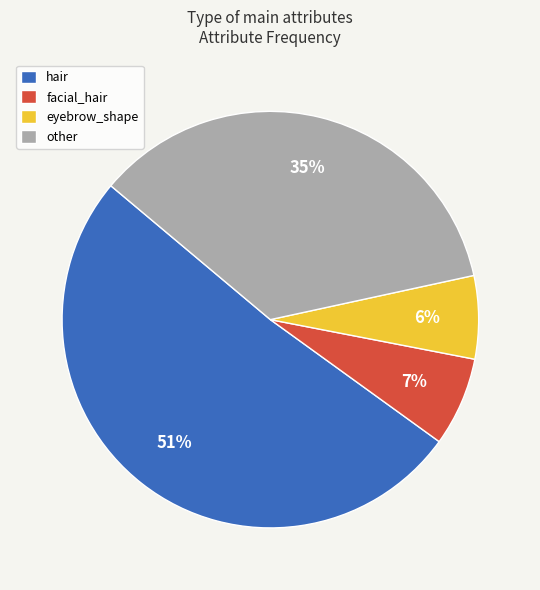

Which category has the biggest portion of the pie?

hair